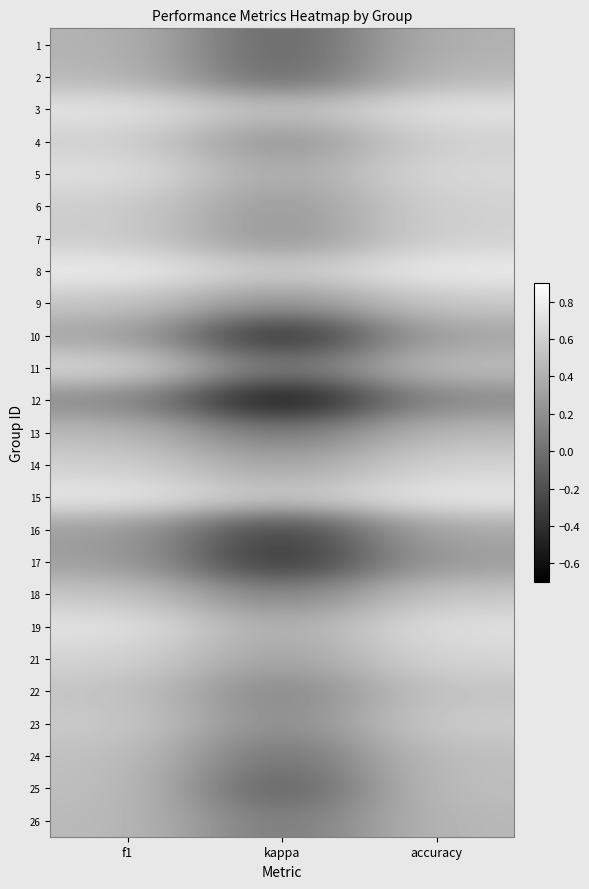

What is the smallest value displayed?

-0.7